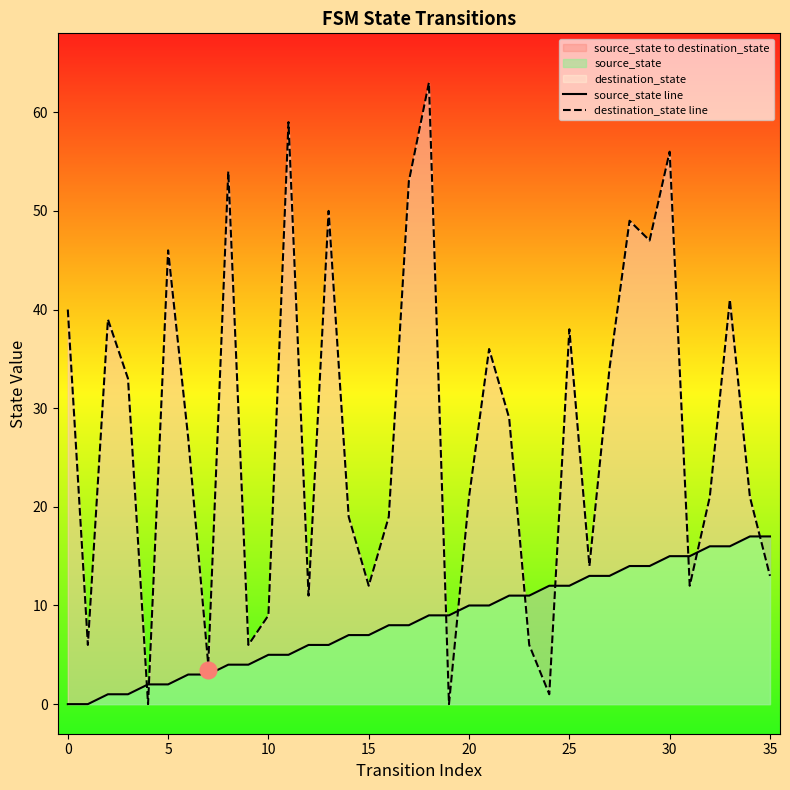

How many values in the destination_state line series exceed 27?

17